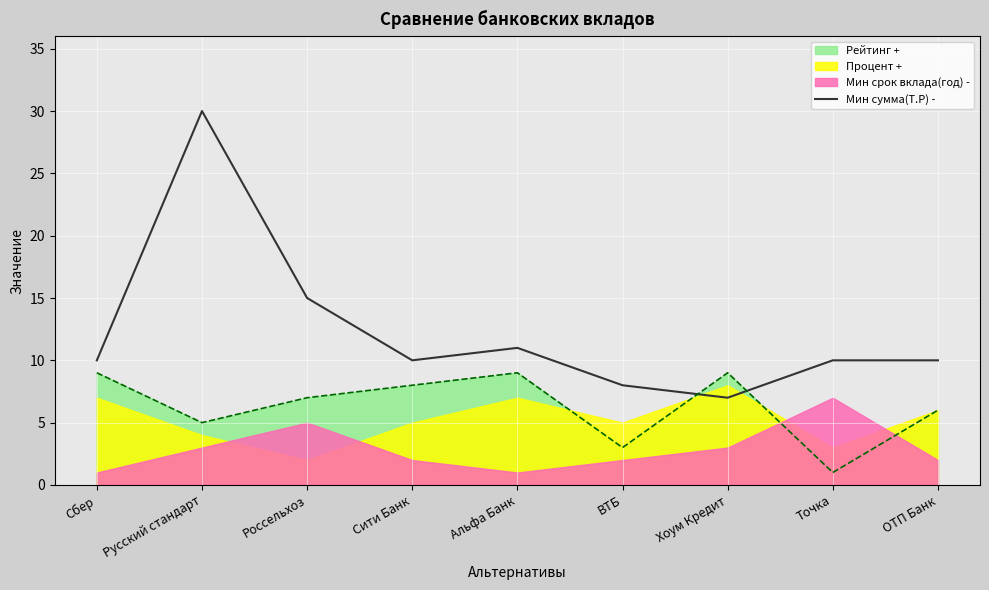

The value of Мин сумма(Т.Р) - at Сбер is 10. True or false?

True